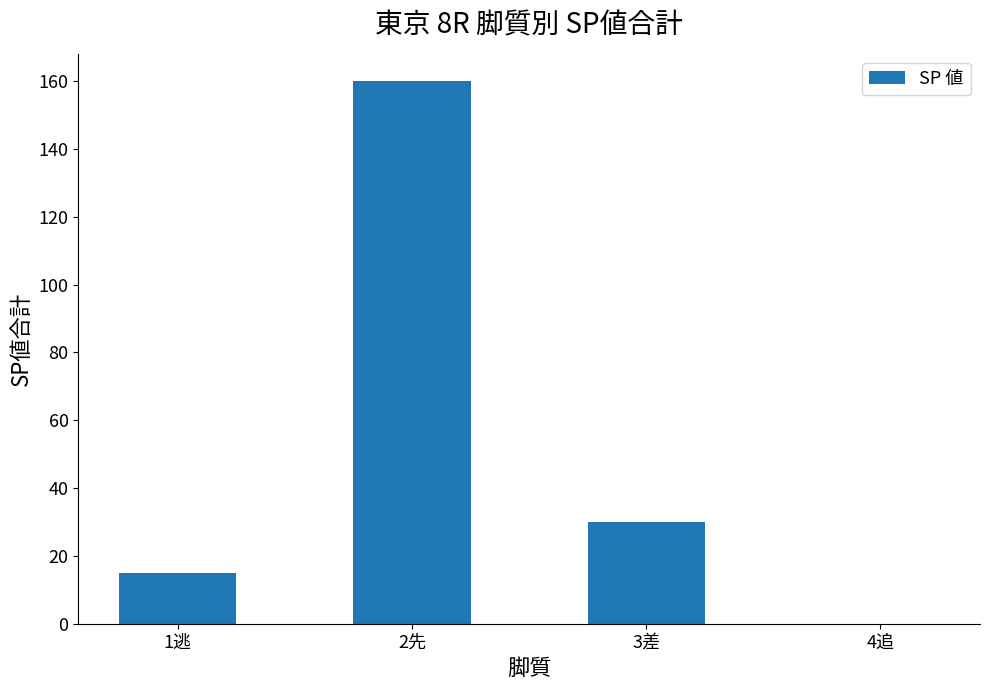

What is the maximum value shown in the chart?

160